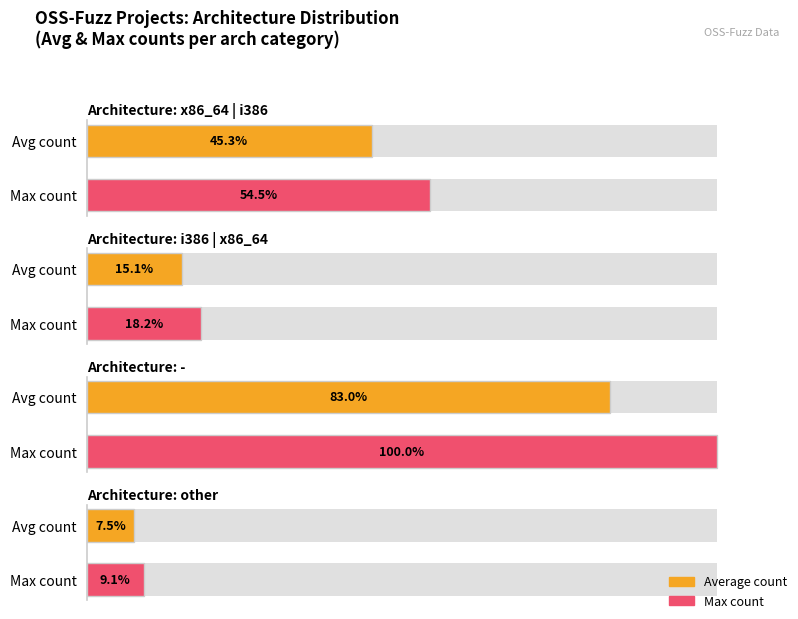

Which label corresponds to the largest value in the chart?

-